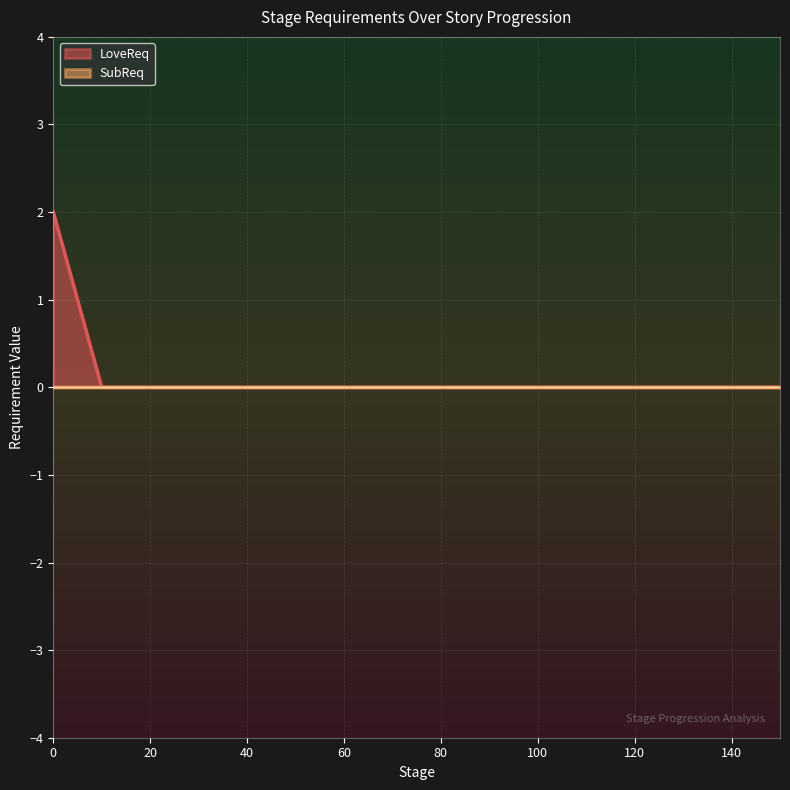

Count the LoveReq values in the range 0 to 1.

12